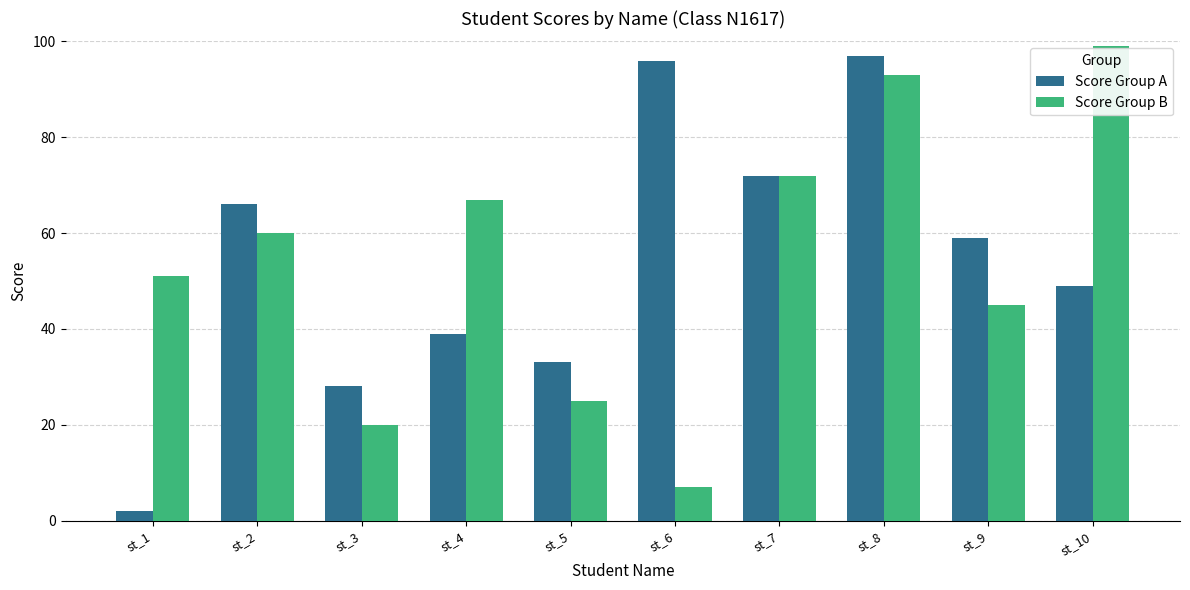

Which series has the largest range (max minus min)?

Score Group A